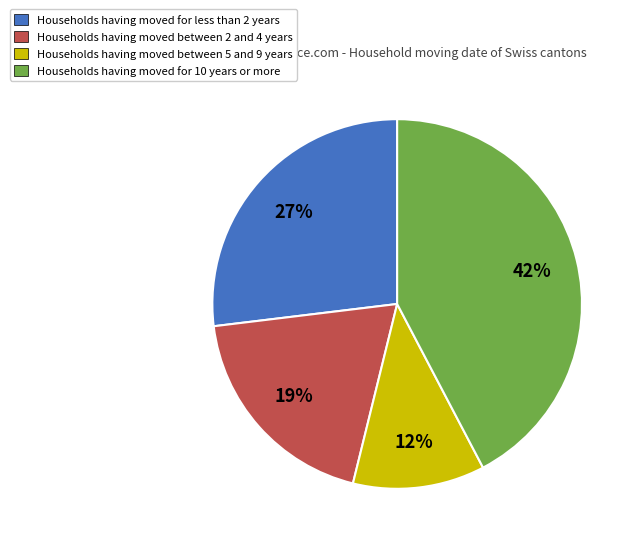

What percentage is the Households having moved for 10 years or more slice, to the nearest percent?

42%